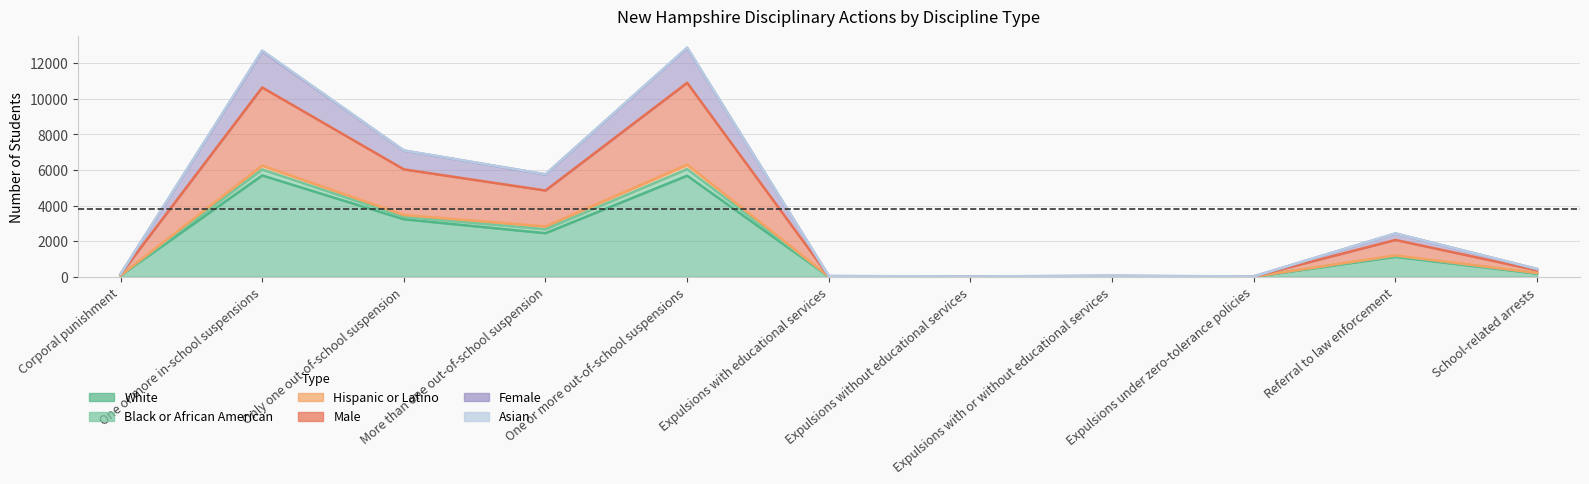

Does the chart have visible grid lines?

Yes